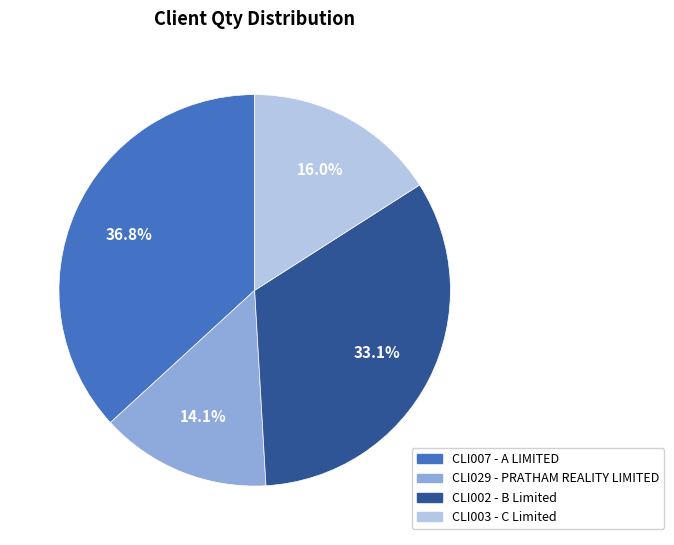

To the nearest percent, what is the difference between the CLI003 - C Limited and CLI029 - PRATHAM REALITY LIMITED slice percentages?

2%